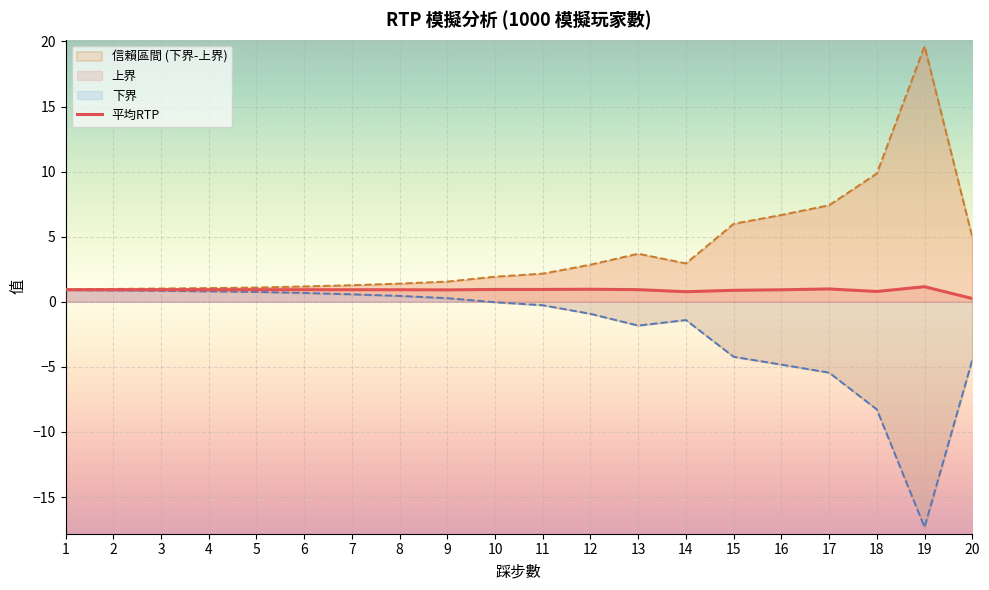

Which has a higher value, 1 or 10?

10